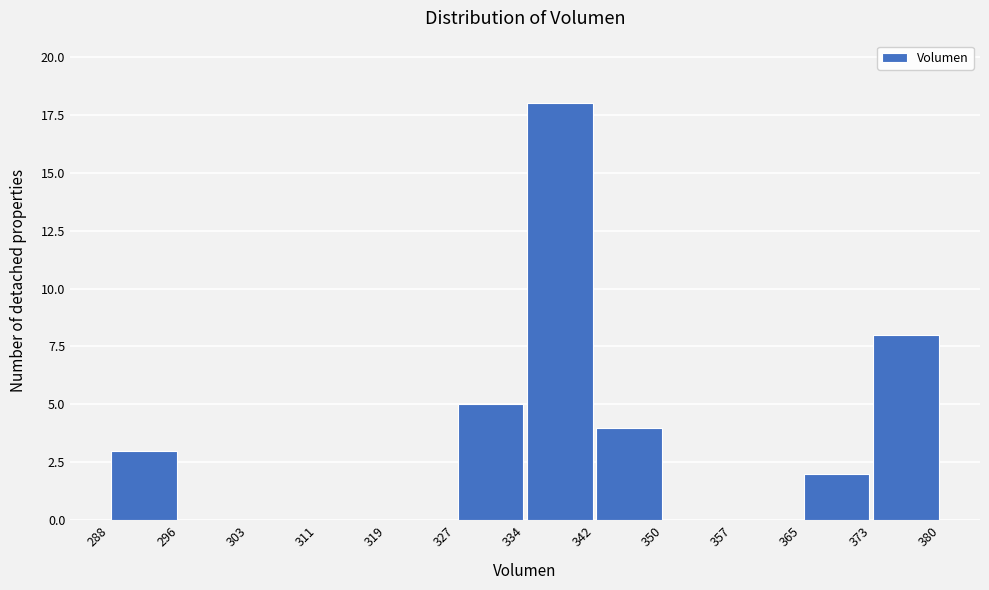

Reading left to right, transcribe this chart: for each bar, give the range it covers on the x-axis and its height. The values are not printed on the chart, so give them approximately, as read against the axis.

288 to 296: 3
296 to 303: 0
303 to 311: 0
311 to 319: 0
319 to 327: 0
327 to 334: 5
334 to 342: 18
342 to 350: 4
350 to 357: 0
357 to 365: 0
365 to 373: 2
373 to 380: 8